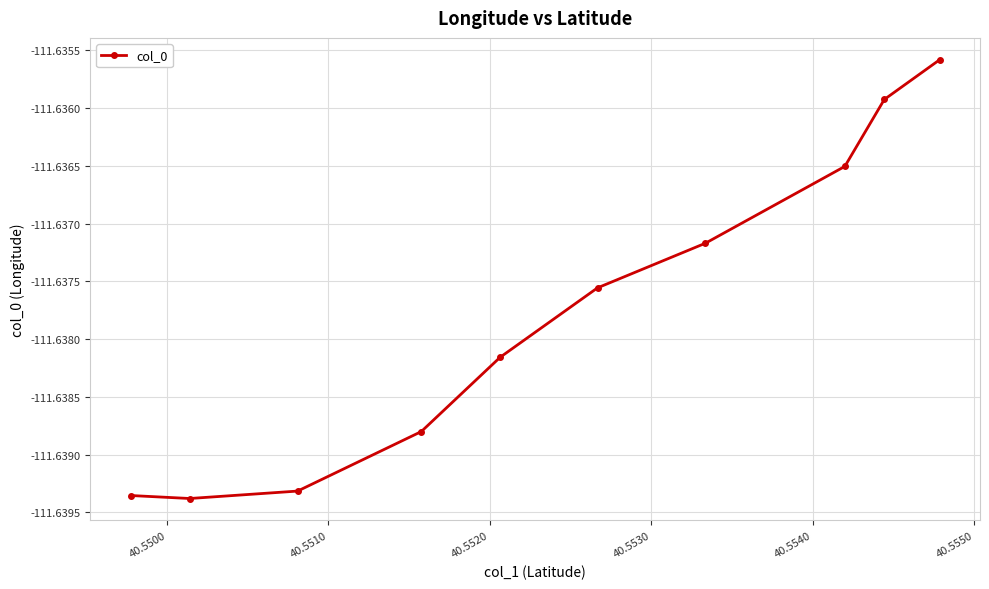

What is the sum of all values?

-1116.4